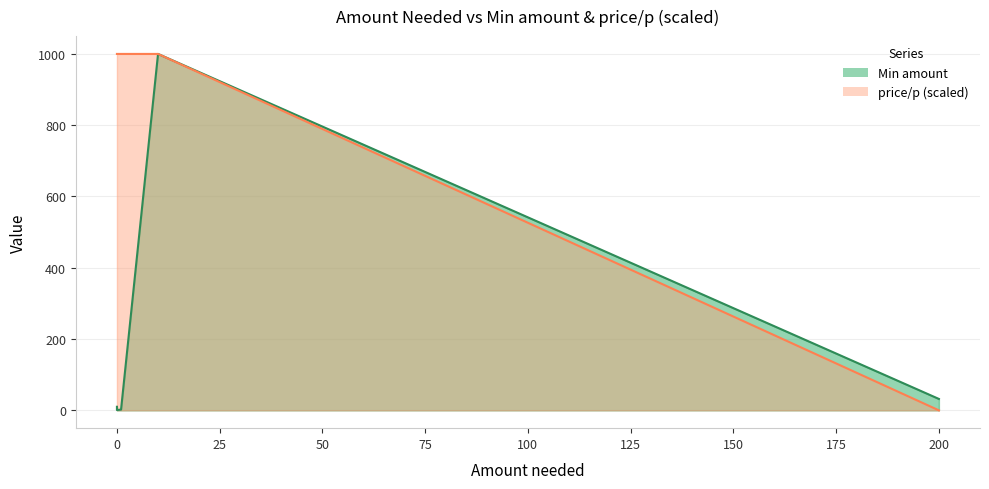

What is the maximum value shown in the chart?

1000.0